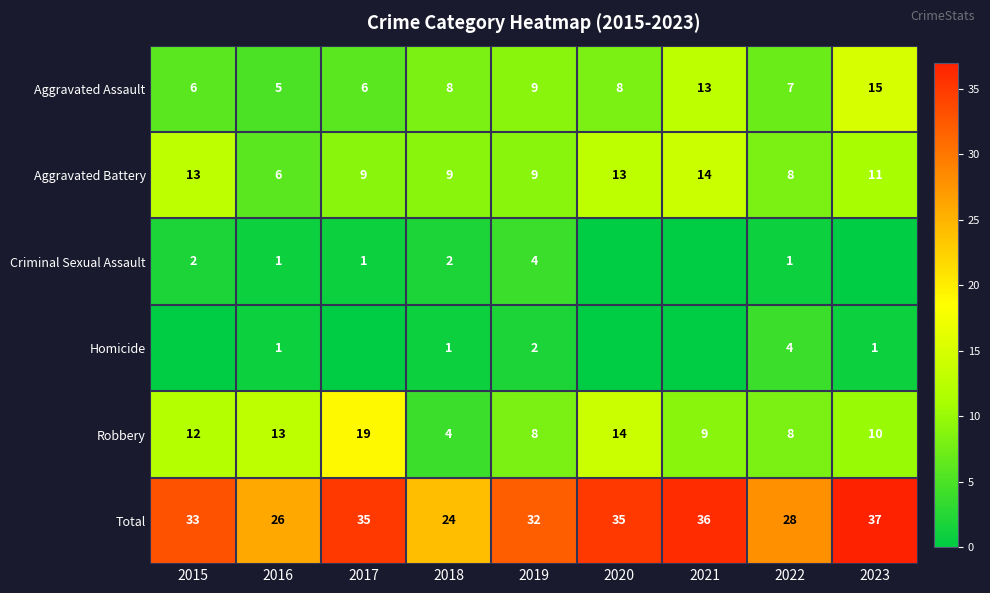

What is the difference between the Total values at 2020 and 2023?

2